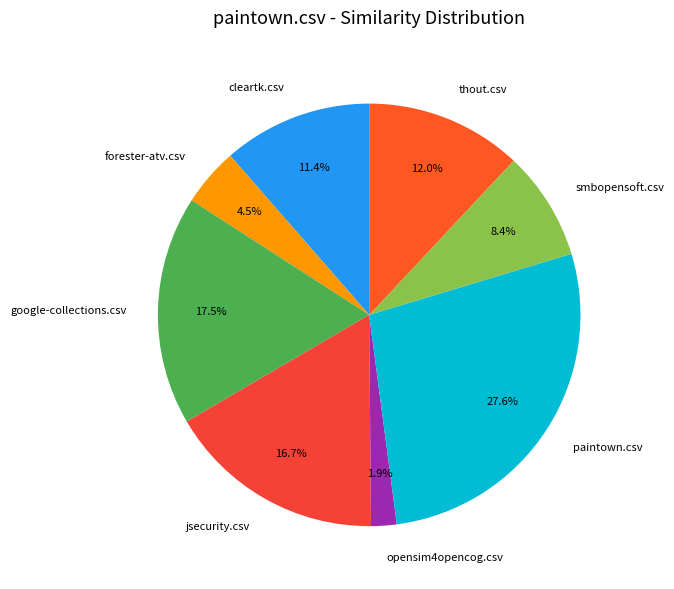

Does forester-atv.csv represent more than half of the total?

No